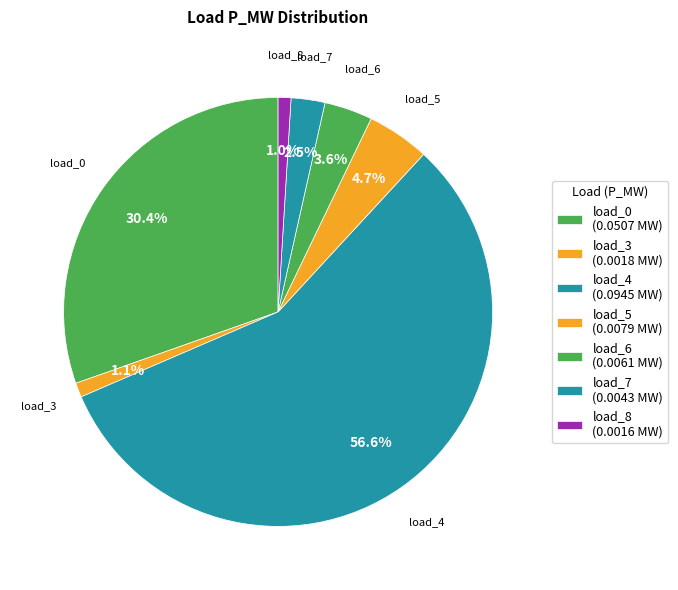

To the nearest percent, what is the combined percentage of load_8 and load_6?

5%